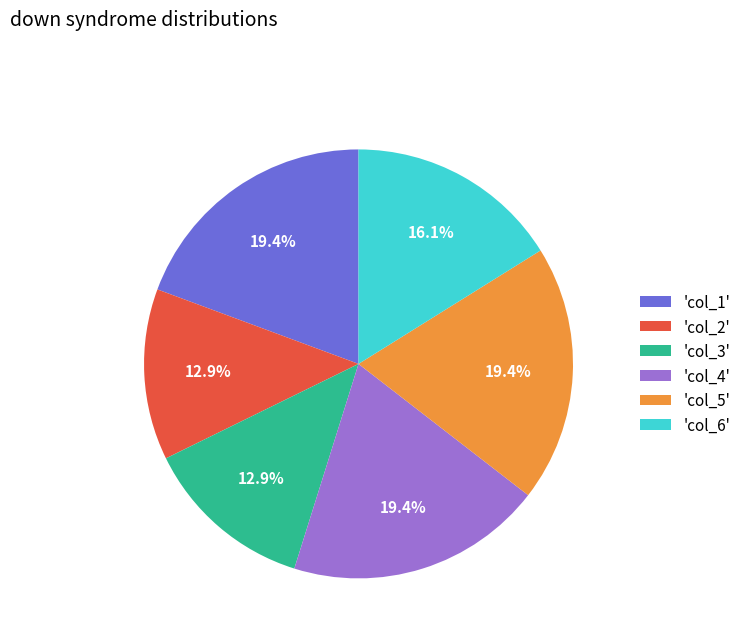

What percentage do 'col_5' and 'col_3' together represent?

32.3%